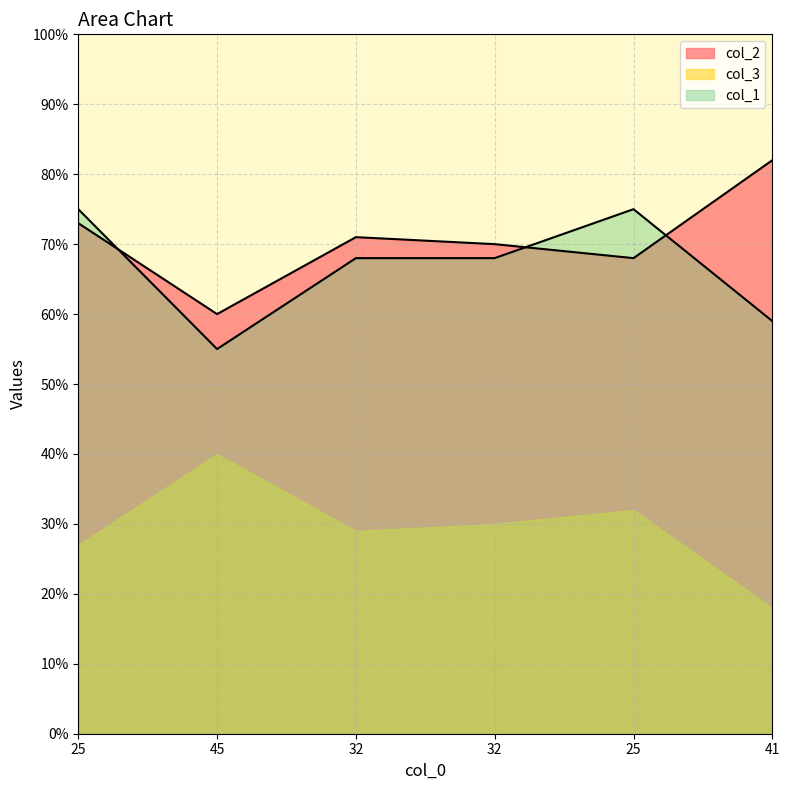

What are all the series names shown in the legend?

col_2, col_3, col_1